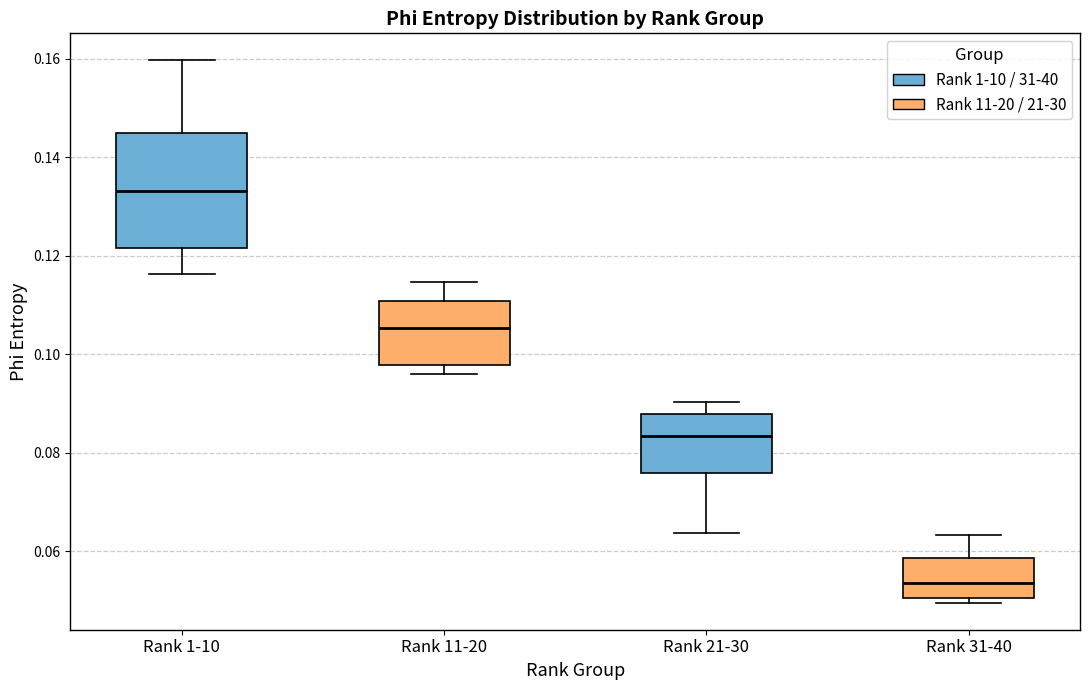

Where is the upper edge of the box for Rank 31-40 on the y-axis? The values are not printed on the chart, so give them approximately, as read against the axis.

0.058